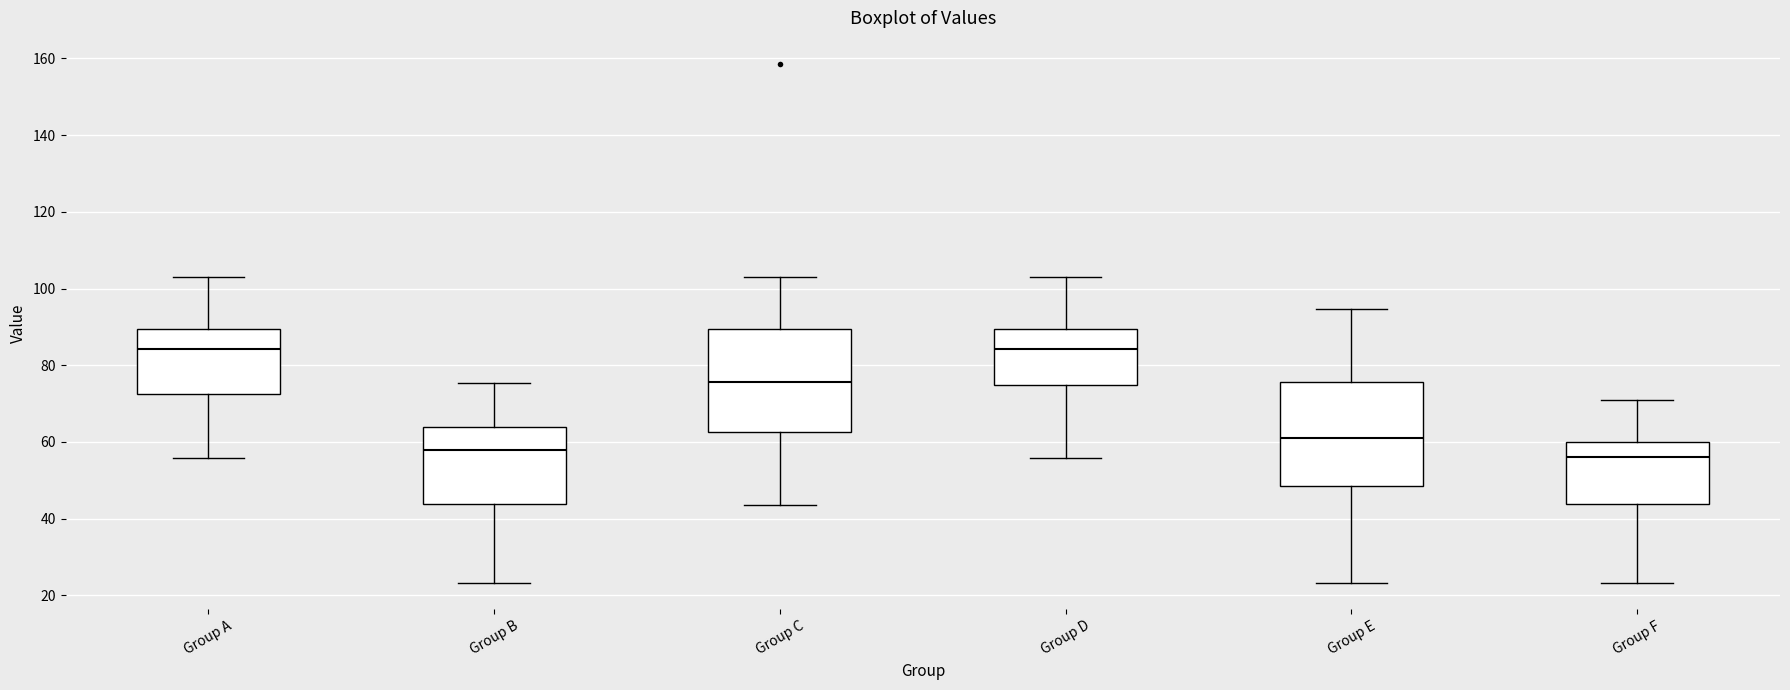

Reading left to right, read every box against the y-axis: the position of its median line, the range the box covers, and the ends of its whiskers. The values are not printed on the chart, so give them approximately, as read against the axis.

Group A: median 84, box 72 to 90, whiskers 56 to 104
Group B: median 58, box 44 to 64, whiskers 24 to 76
Group C: median 76, box 62 to 90, whiskers 44 to 104
Group D: median 84, box 74 to 90, whiskers 56 to 104
Group E: median 62, box 48 to 76, whiskers 24 to 94
Group F: median 56, box 44 to 60, whiskers 24 to 72